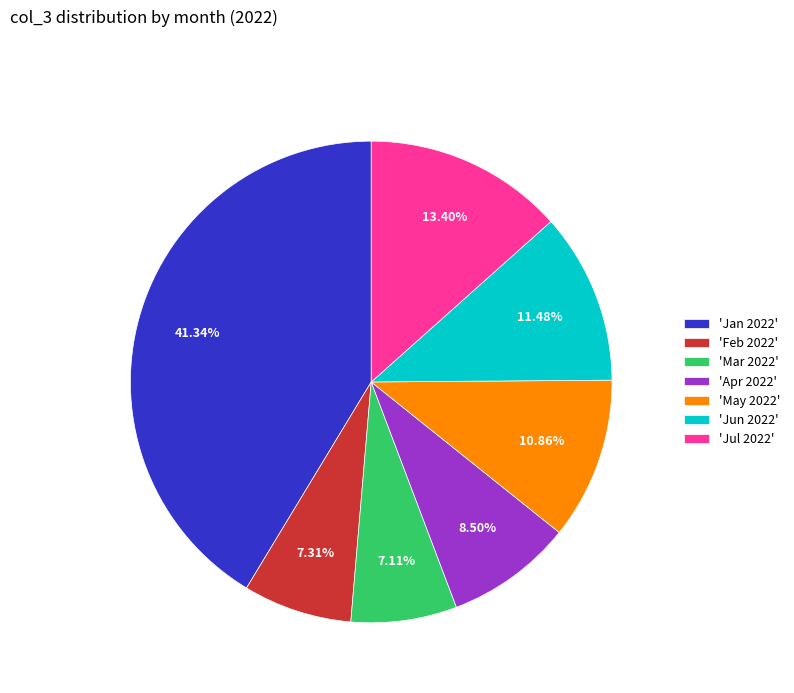

Does any single category account for the majority?

No